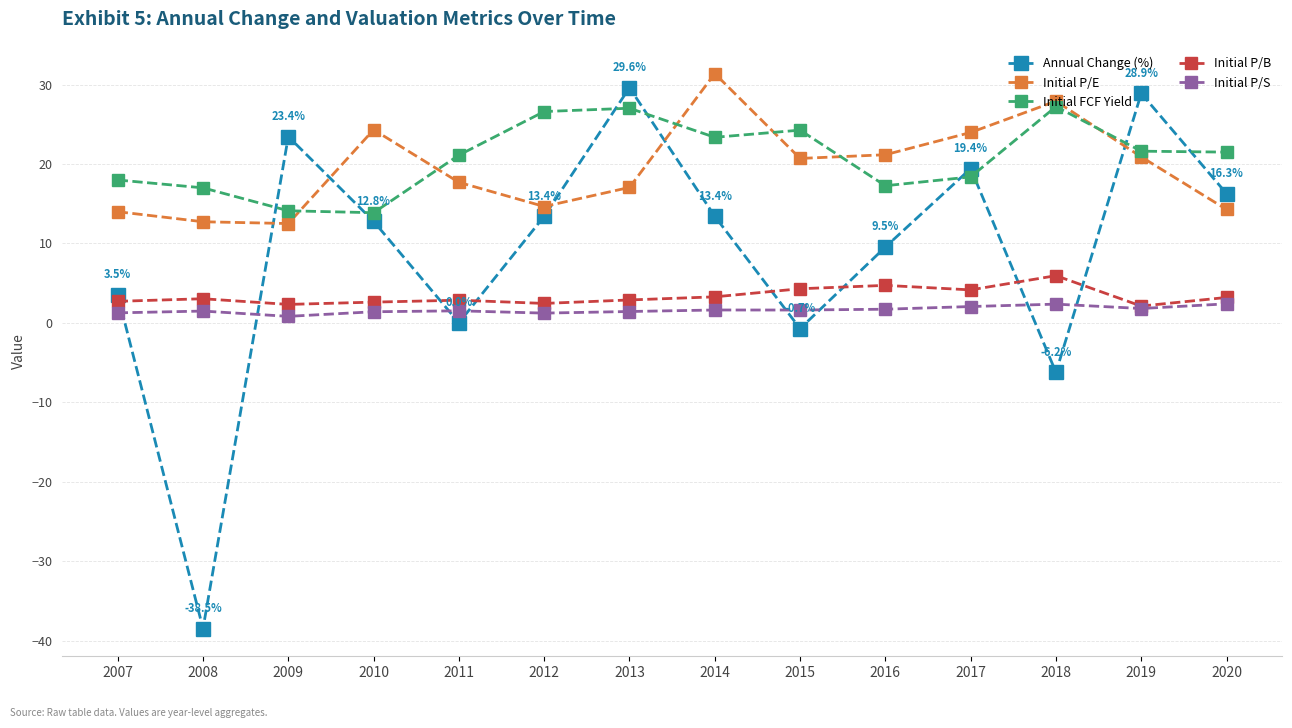

What is the total value across all series at 2014?

73.0